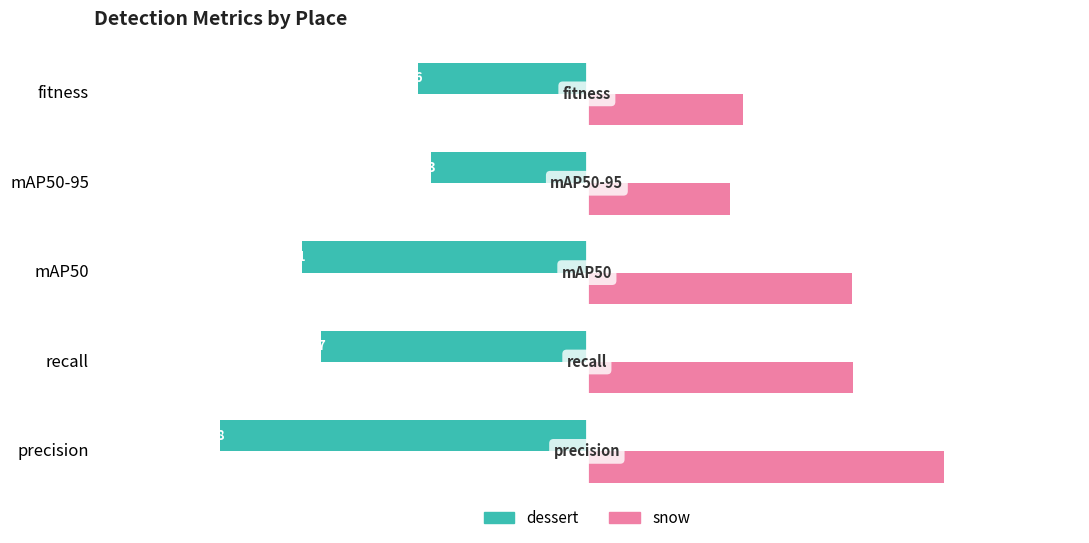

At which label does dessert reach its minimum?

precision